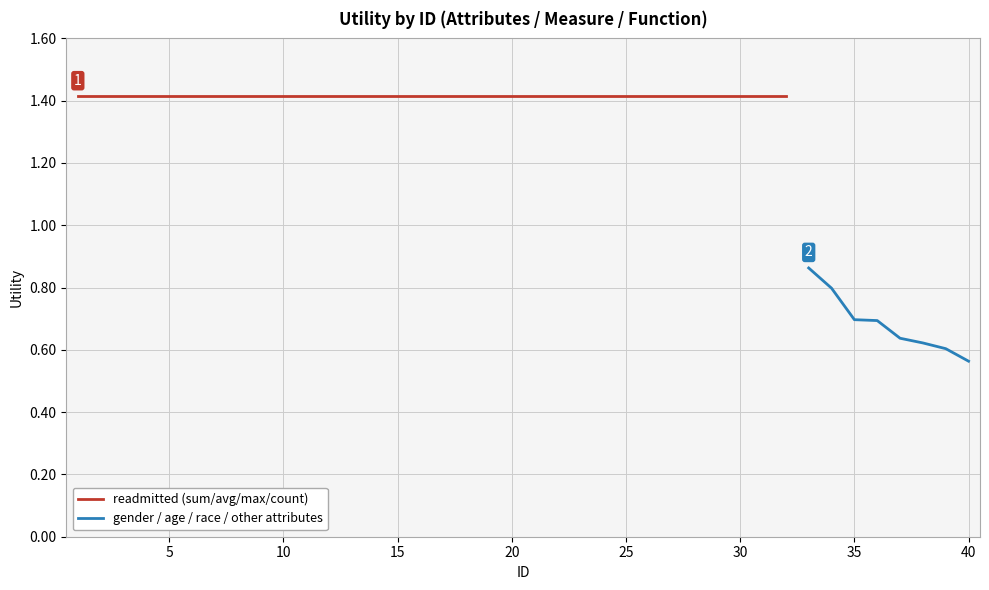

What is the difference between the maximum and minimum values?

0.9